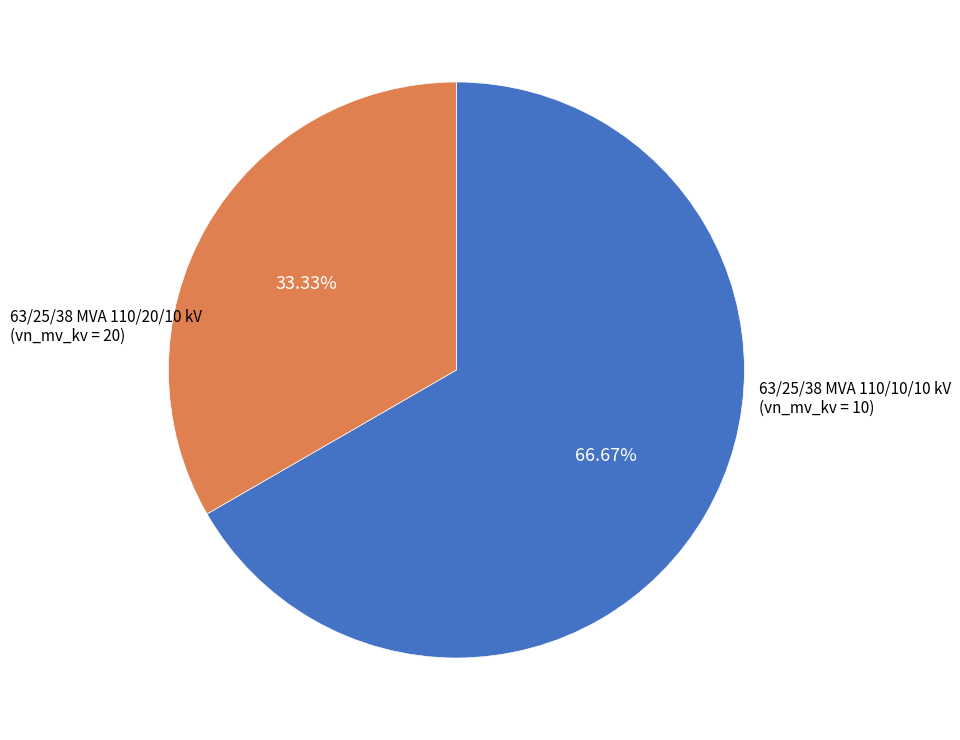

What portion of the pie excludes 63/25/38 MVA 110/20/10 kV?

33.3%